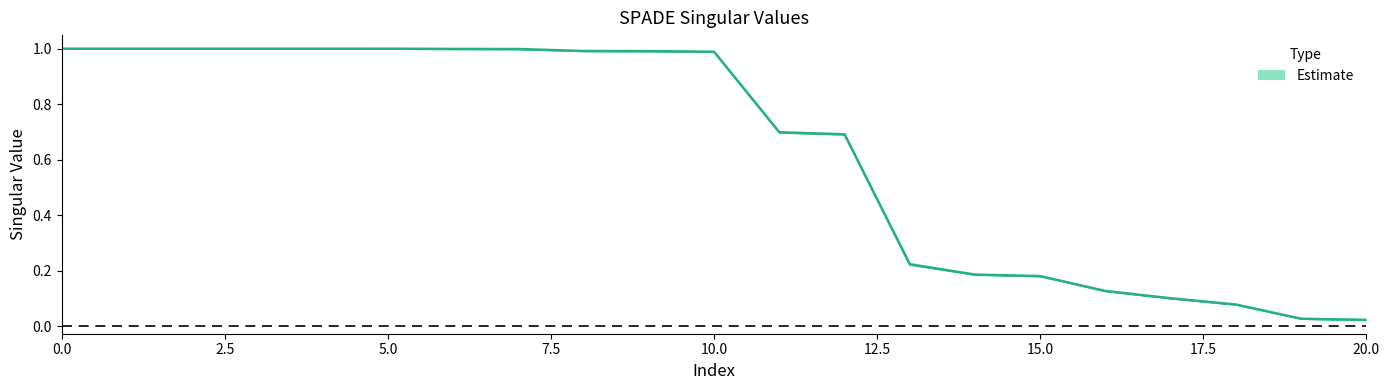

What is the label of the 13th point from the left?

12